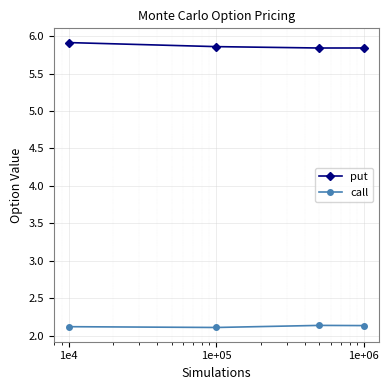

What is the maximum value shown in the chart?

5.9